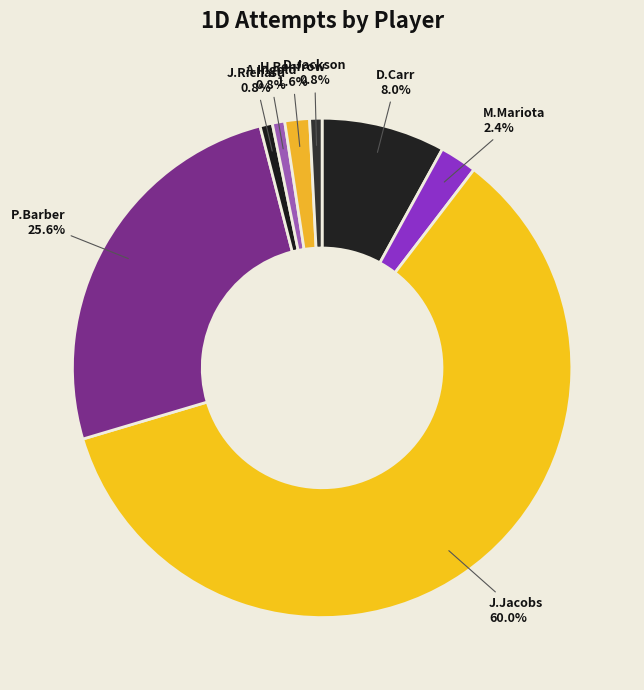

What portion of the pie excludes J.Jacobs?

40.0%